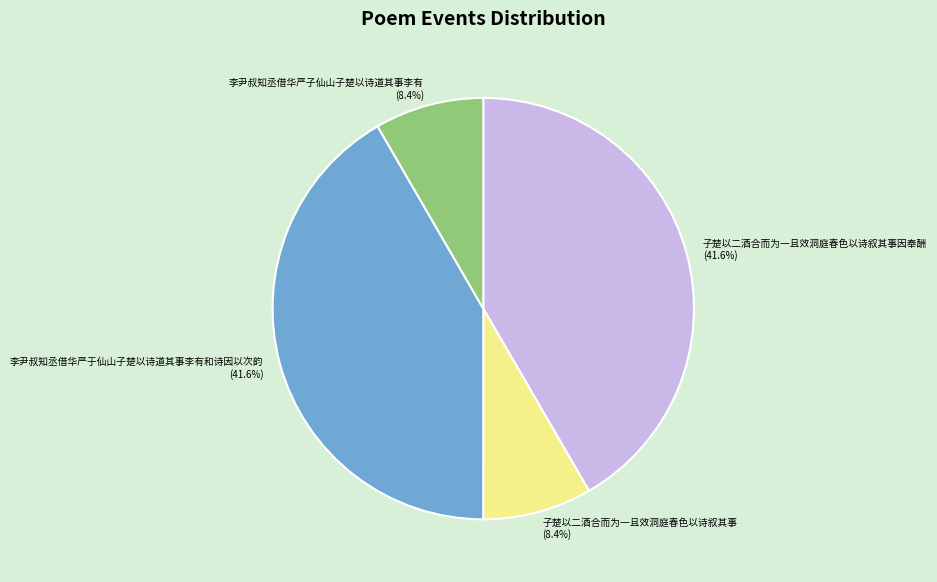

Does 子楚以二酒合而为一且效洞庭春色以诗叙其事 represent more than half of the total?

No